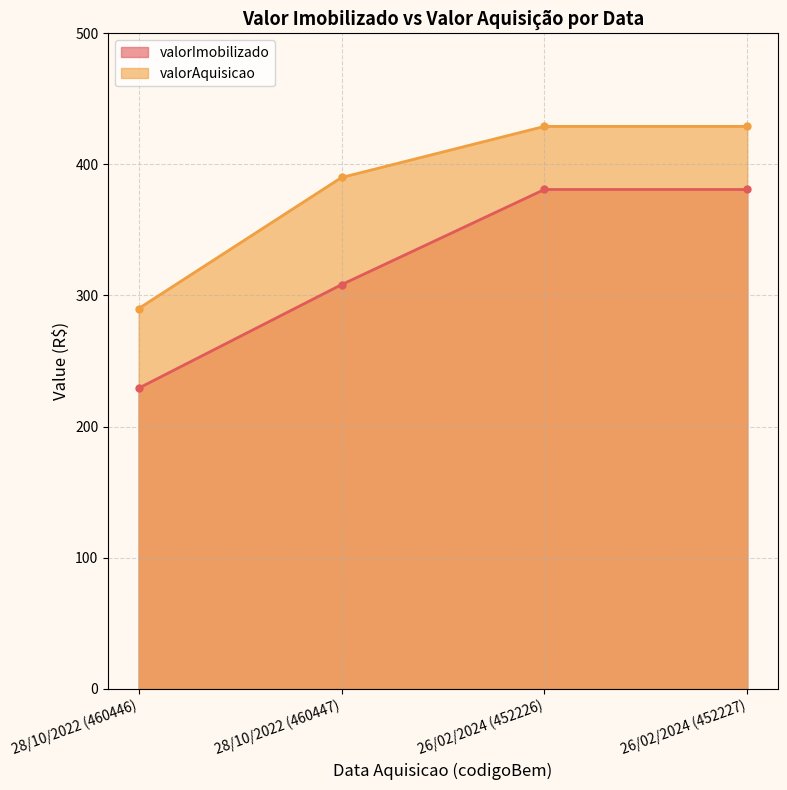

What is the spread (max minus min) of values at 26/02/2024 (452226)?

48.1